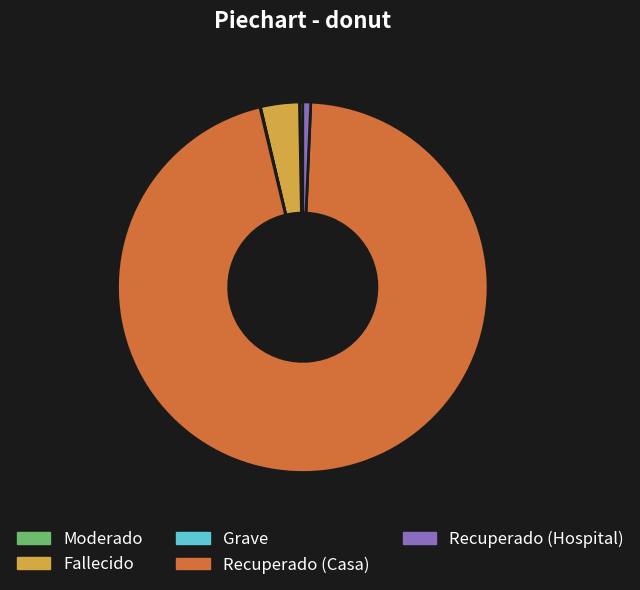

Which slice is the largest?

Recuperado (Casa)